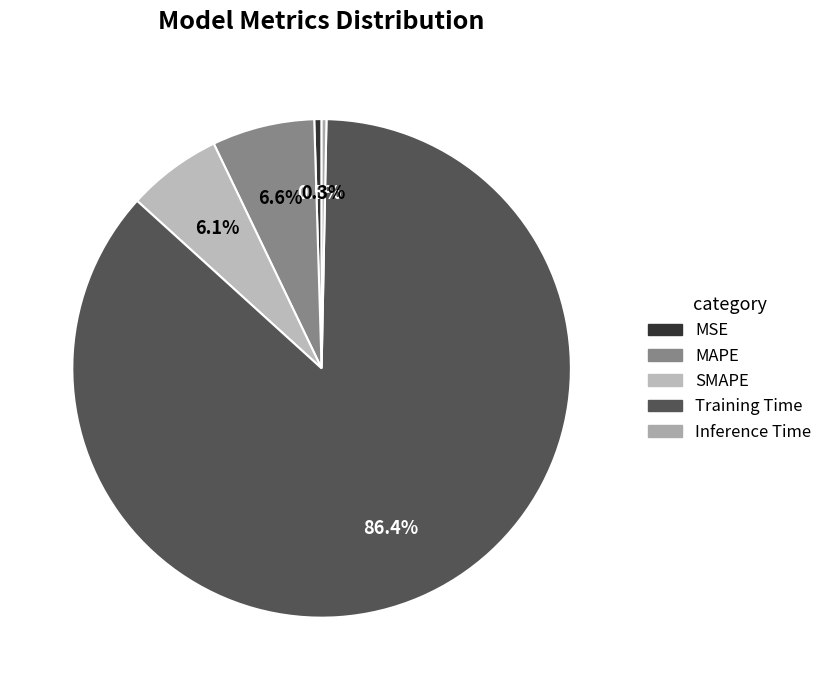

Does any single category account for the majority?

Yes